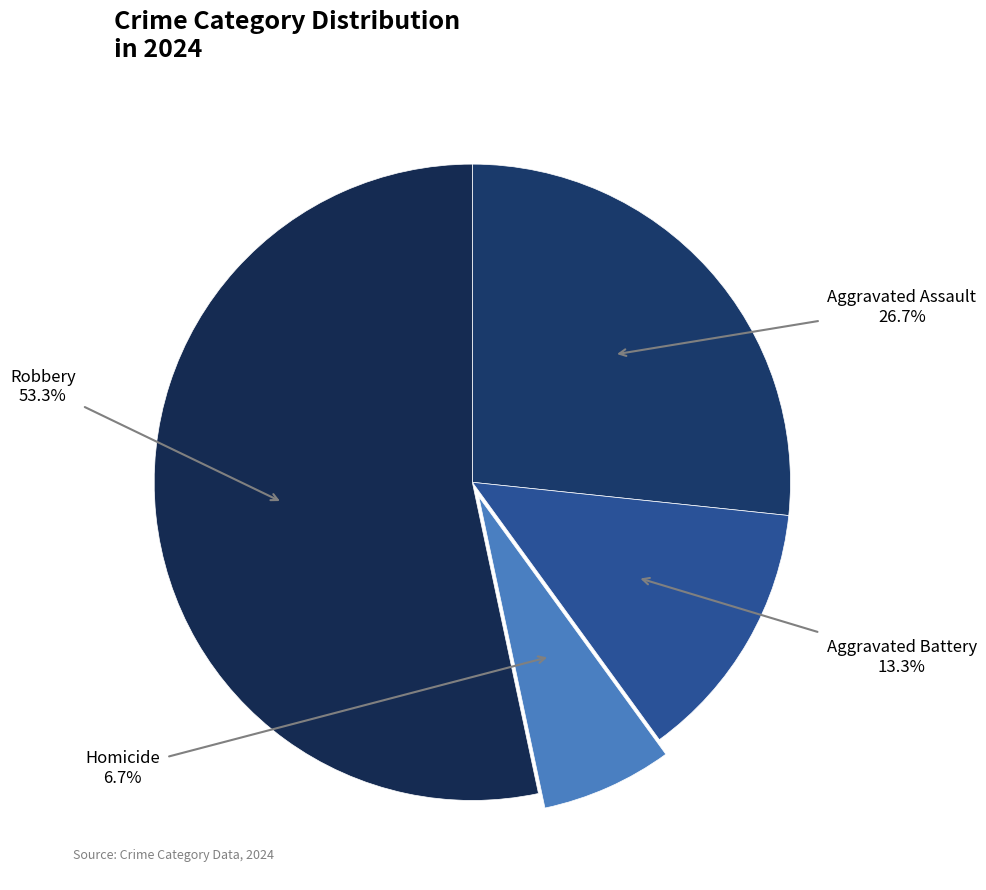

Which slice represents more than half of the pie?

Robbery